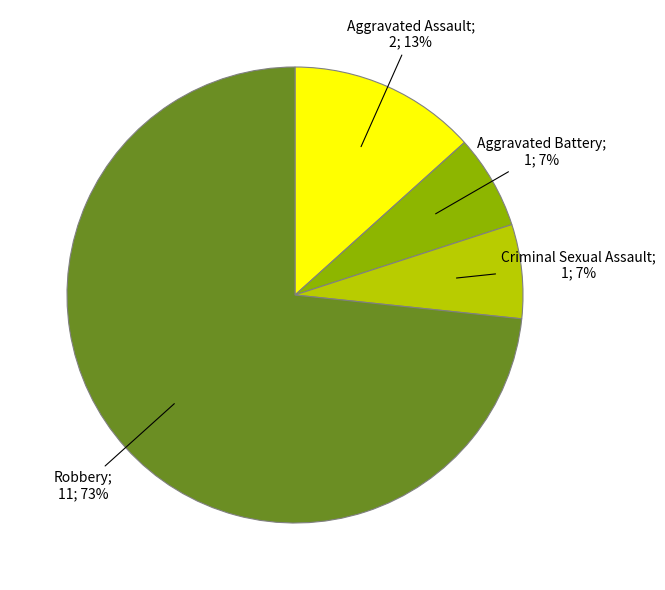

Is there a majority slice in this chart?

Yes